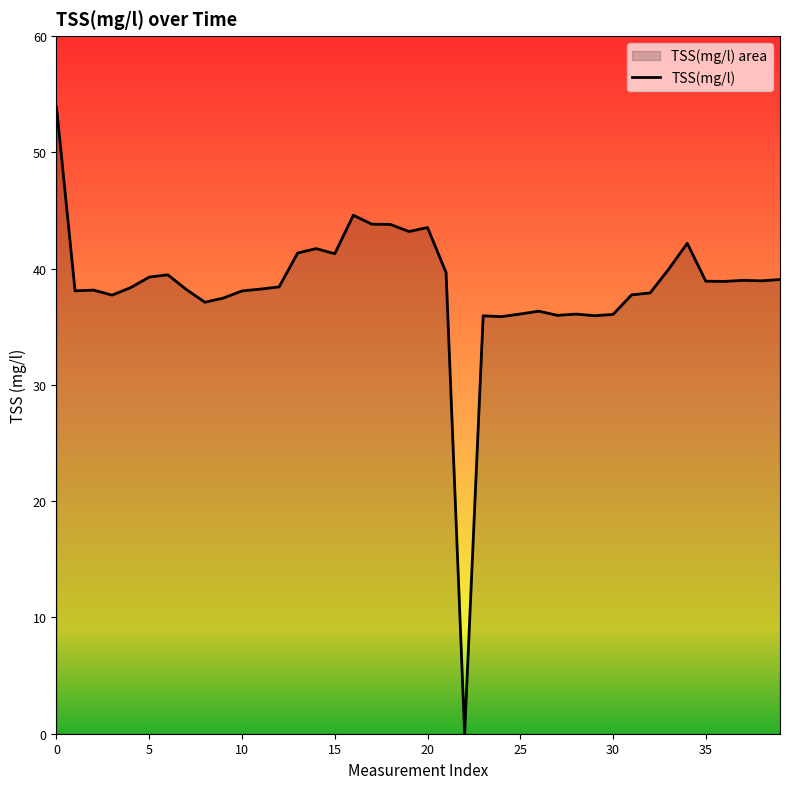

Read the value at 19.

43.2